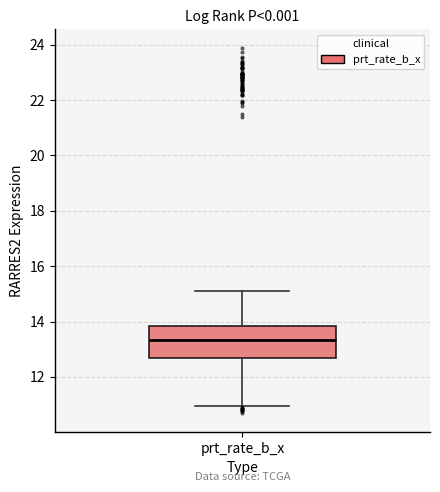

Transcribe this box plot: give where the median line is, the range the box spans, and where the two whiskers end, as read against the y-axis. The values are not printed on the chart, so give them approximately, as read against the axis.

median 13.4, box 12.6 to 13.8, whiskers 11.0 to 15.2